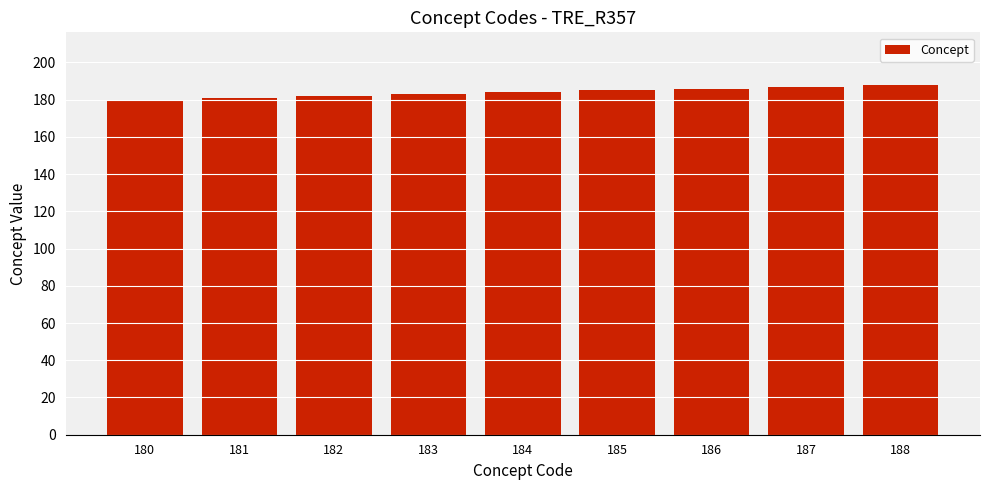

Does the chart contain stacked bars?

No